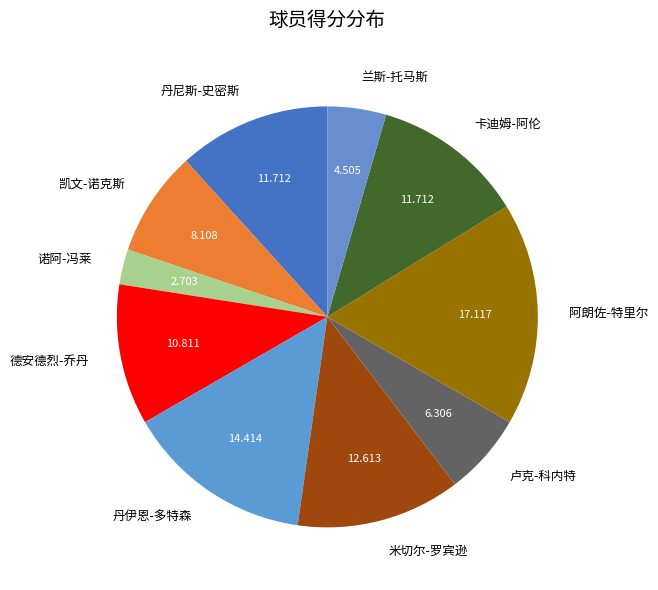

Do 丹伊恩-多特森 and 米切尔-罗宾逊 together represent more than half of the pie?

No